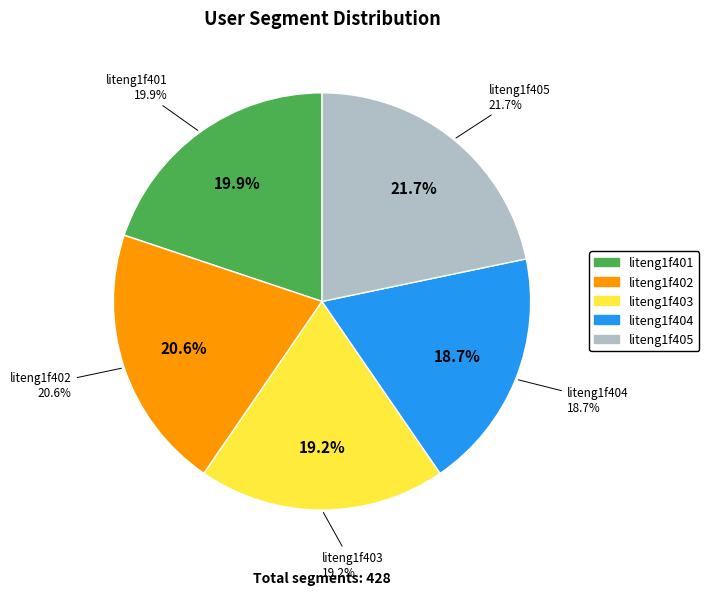

Which has a higher value, liteng1f402 or liteng1f405?

liteng1f405